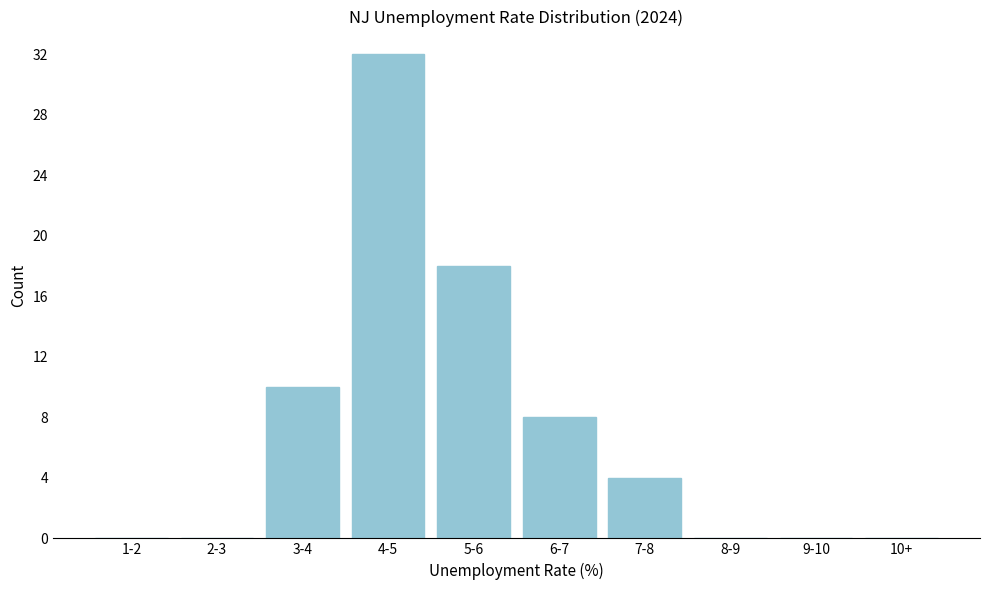

Reading right to left, what are all the values shown in this chart?

10+=0	9-10=0	8-9=0	7-8=4	6-7=8	5-6=18	4-5=32	3-4=10	2-3=0	1-2=0